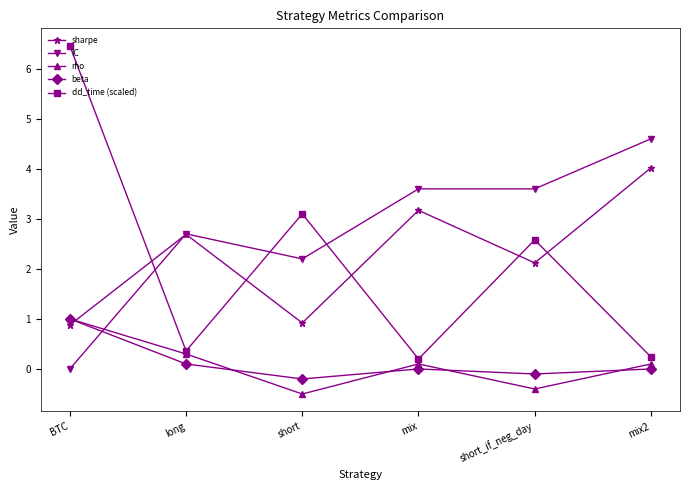

After their last crossing, which series has the higher values: IC or dd_time (scaled)?

IC